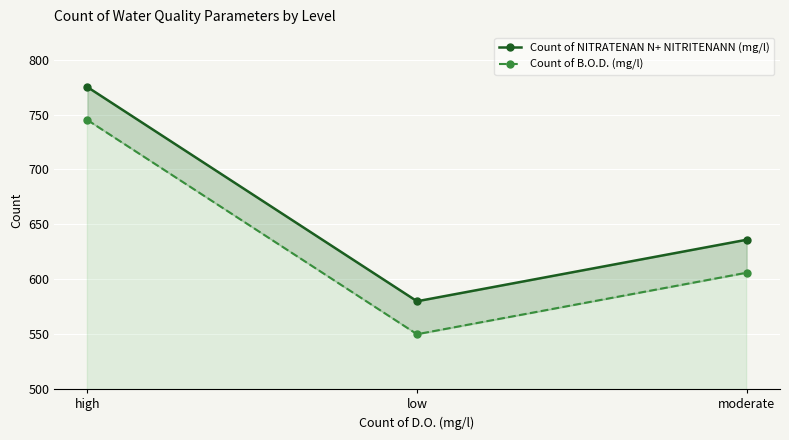

List the series in order of their peak value, lowest first.

Count of B.O.D. (mg/l), Count of NITRATENAN N+ NITRITENANN (mg/l)